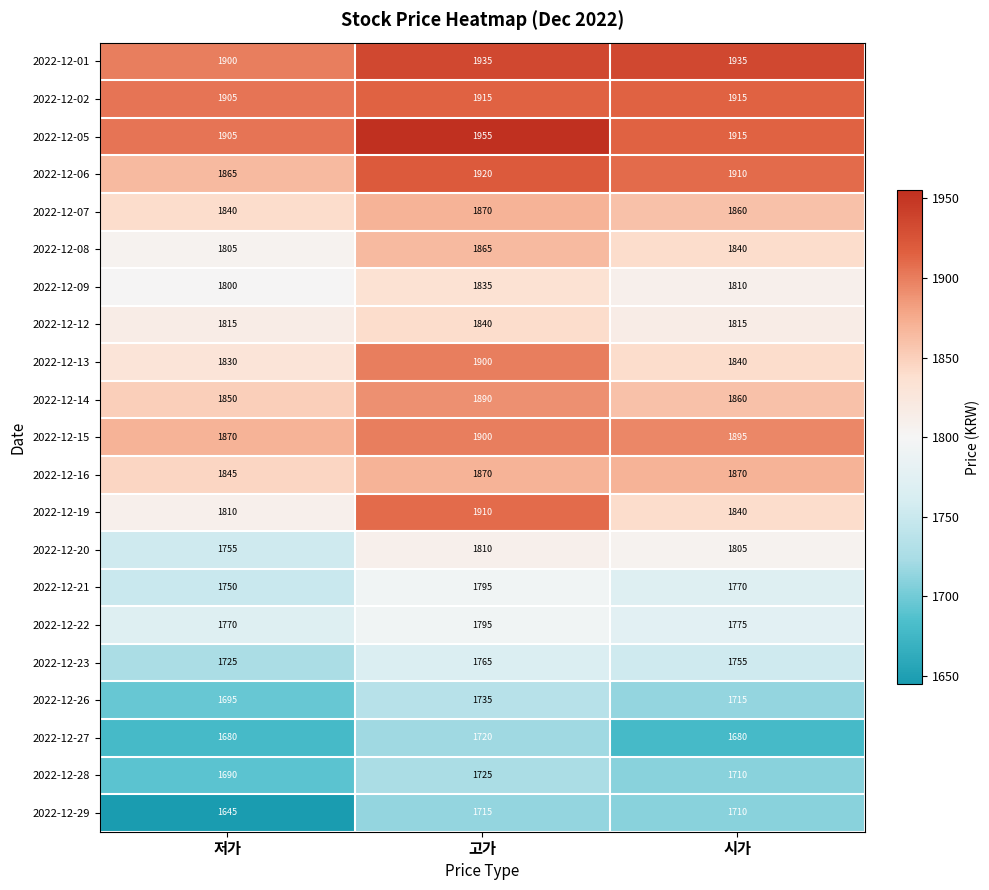

List the labels in order of 2022-12-21 value, largest first.

고가, 시가, 저가